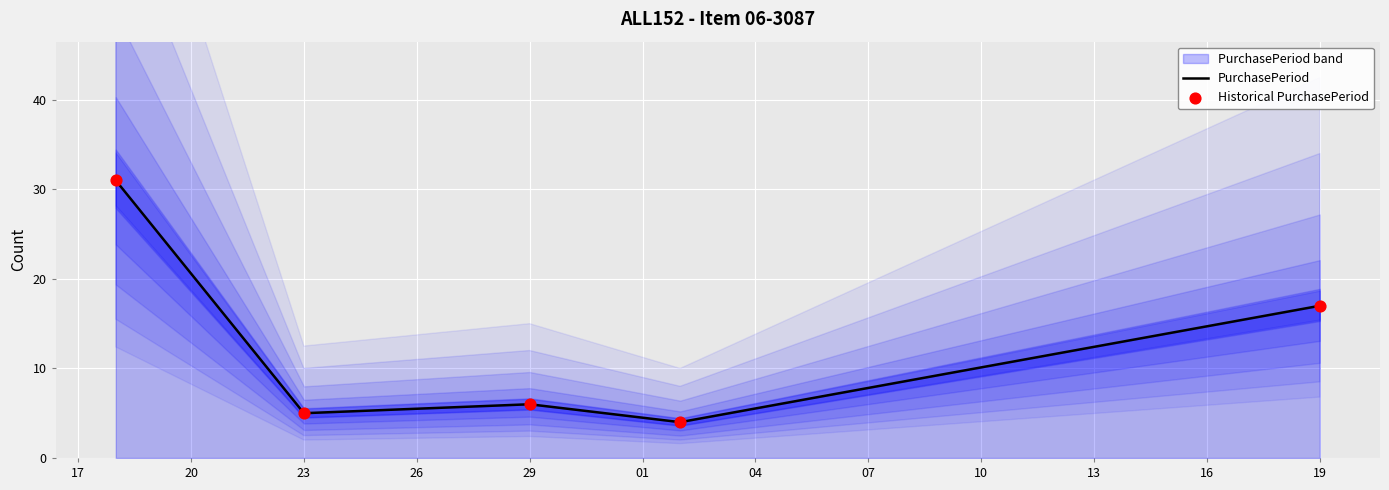

What is the minimum value for PurchasePeriod?

4